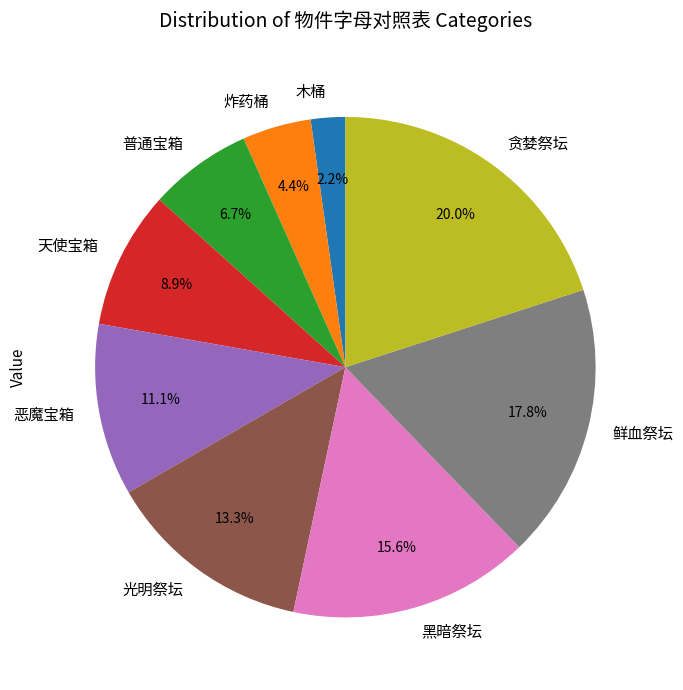

Rank the categories by value from lowest to highest.

木桶, 炸药桶, 普通宝箱, 天使宝箱, 恶魔宝箱, 光明祭坛, 黑暗祭坛, 鲜血祭坛, 贪婪祭坛